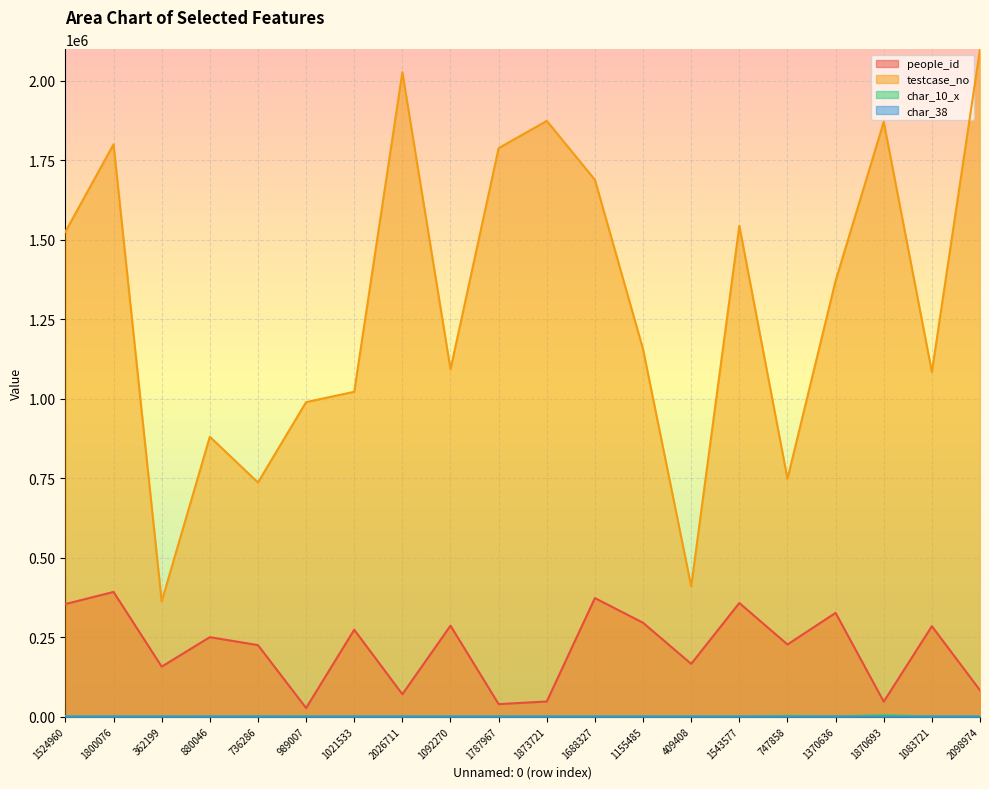

What is the value of the testcase_no point at the 19th from the left?

1083722